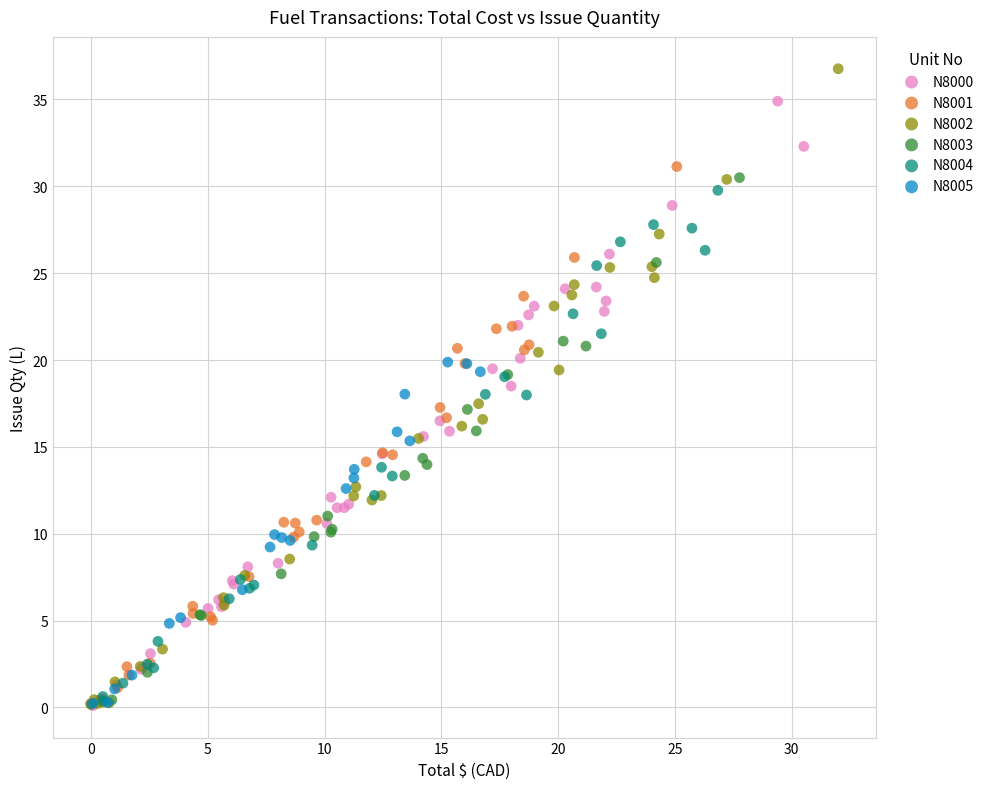

Which series contains the highest Y value?

N8002